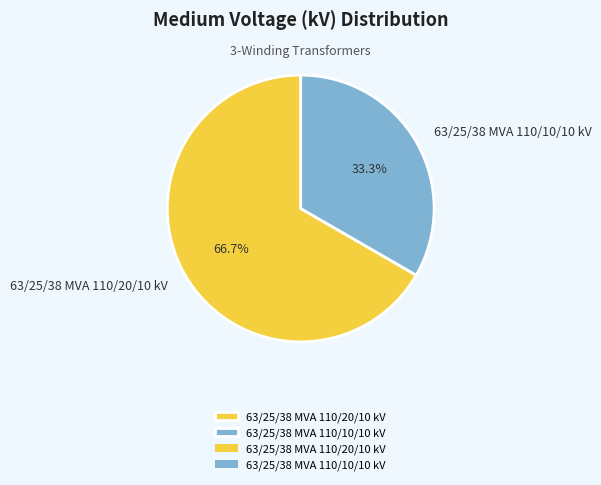

Is there a majority slice in this chart?

Yes